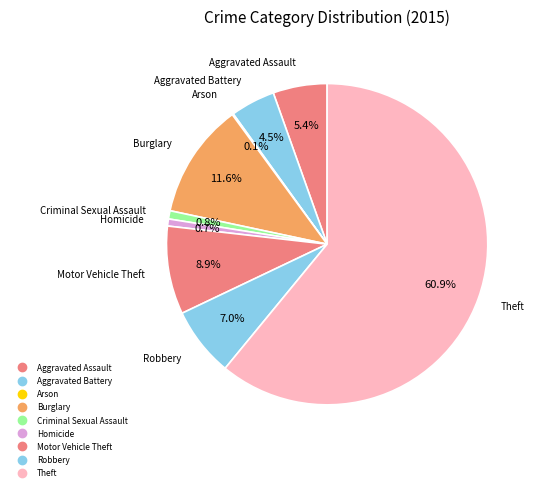

Rank the categories by value from highest to lowest.

Theft, Burglary, Motor Vehicle Theft, Robbery, Aggravated Assault, Aggravated Battery, Criminal Sexual Assault, Homicide, Arson